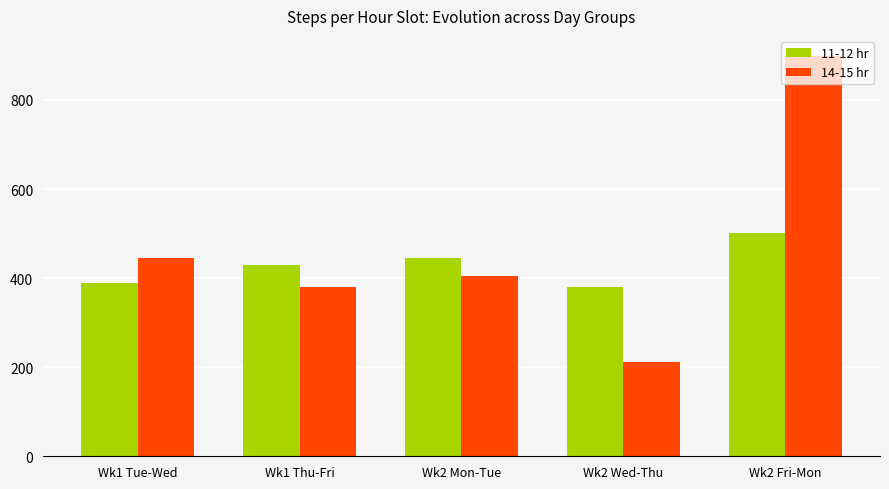

What value does the 11-12 hr series have at Wk2 Fri-Mon, to the nearest 50?

500